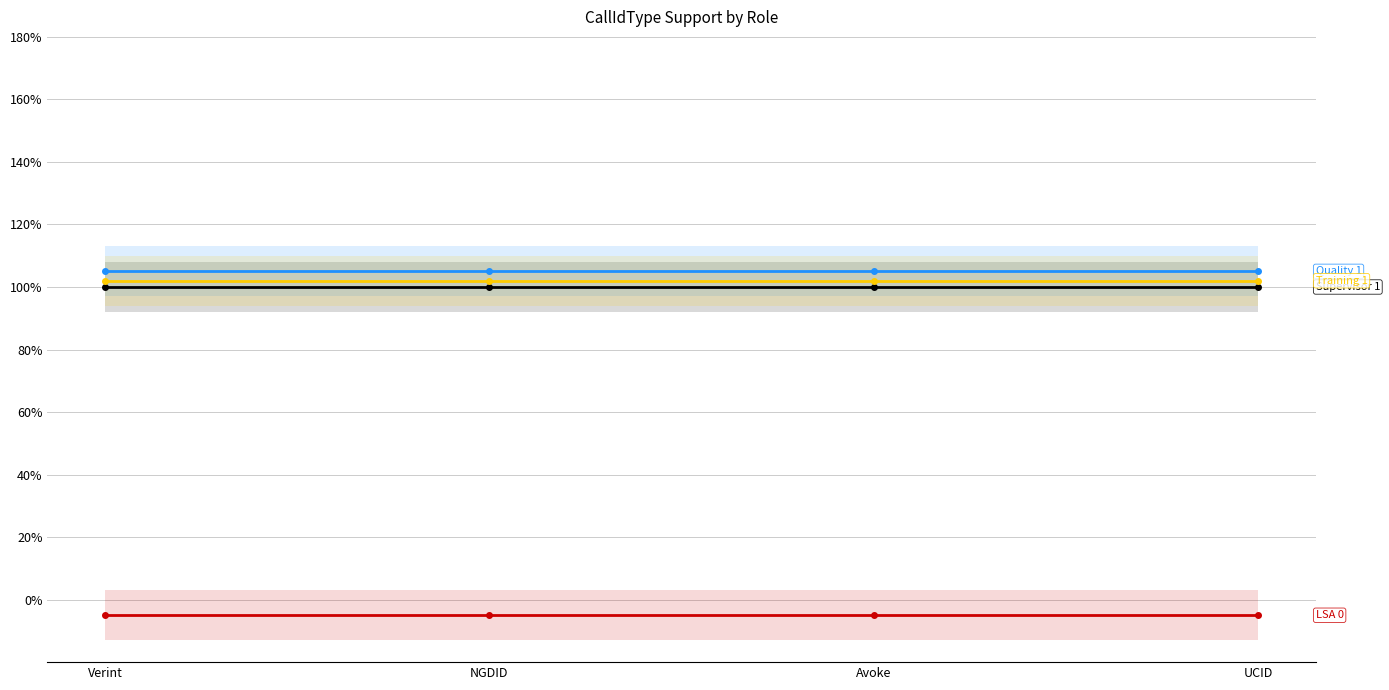

What are all the series names shown in the legend?

Supervisor, Quality, LSA, Training